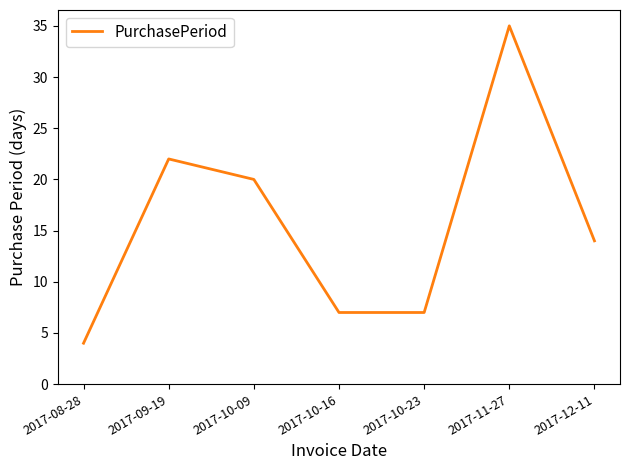

At which label is the value closest to 19?

2017-10-09